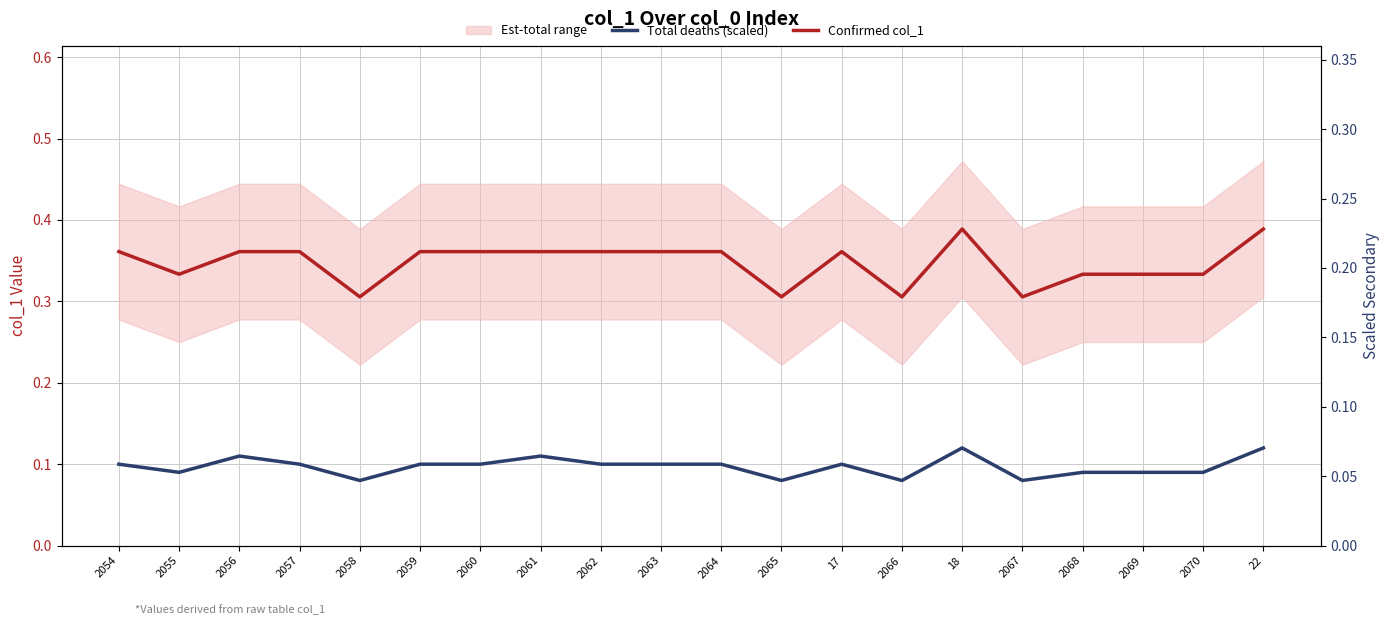

At which category does Total deaths (scaled) reach its first local valley?

2055